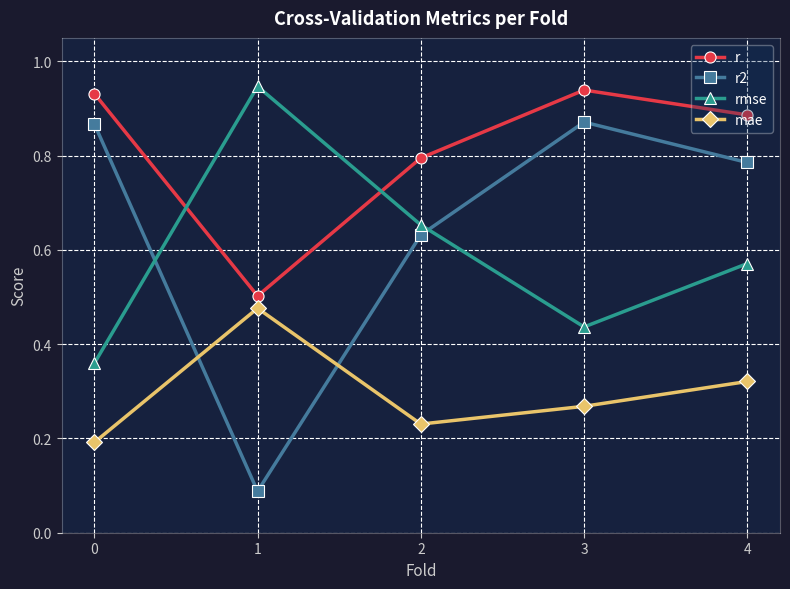

Between 0 and 4, which series saw the biggest shift?

rmse